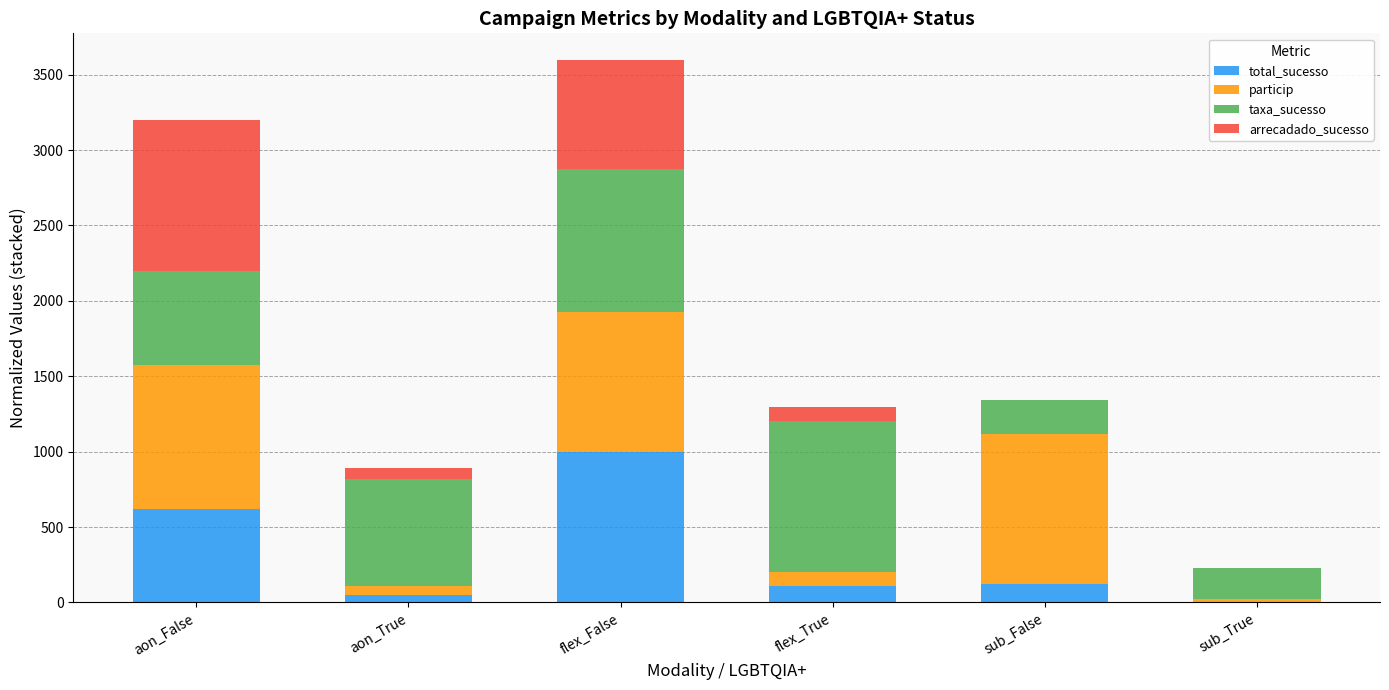

At which category is the sum across all series the highest?

flex_False